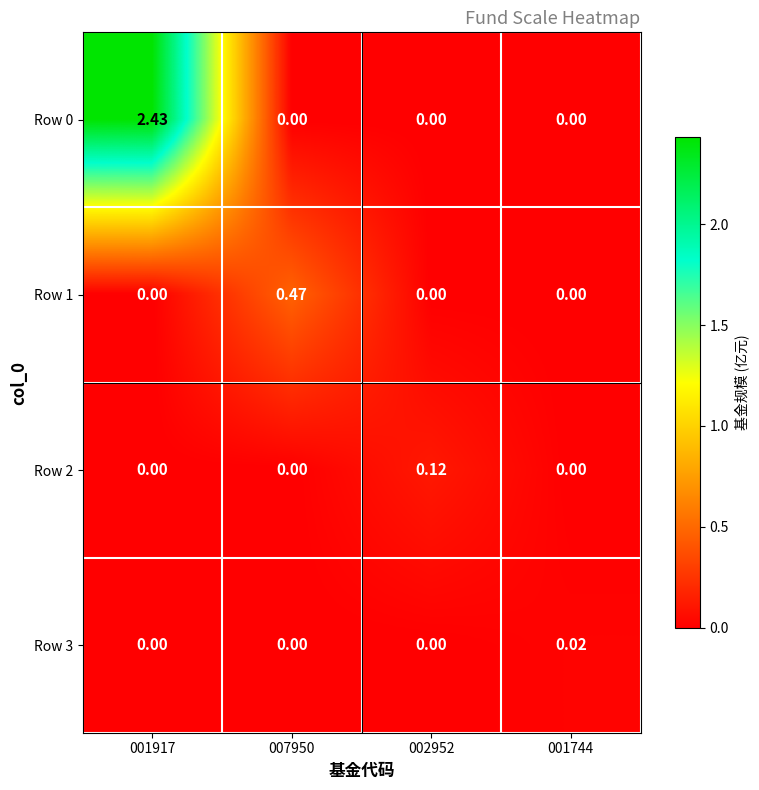

Reading left to right, what are all the values shown in this chart?

Row 0: 001917=2.4	007950=0.0	002952=0.0	001744=0.0
Row 1: 001917=0.0	007950=0.5	002952=0.0	001744=0.0
Row 2: 001917=0.0	007950=0.0	002952=0.1	001744=0.0
Row 3: 001917=0.0	007950=0.0	002952=0.0	001744=0.0